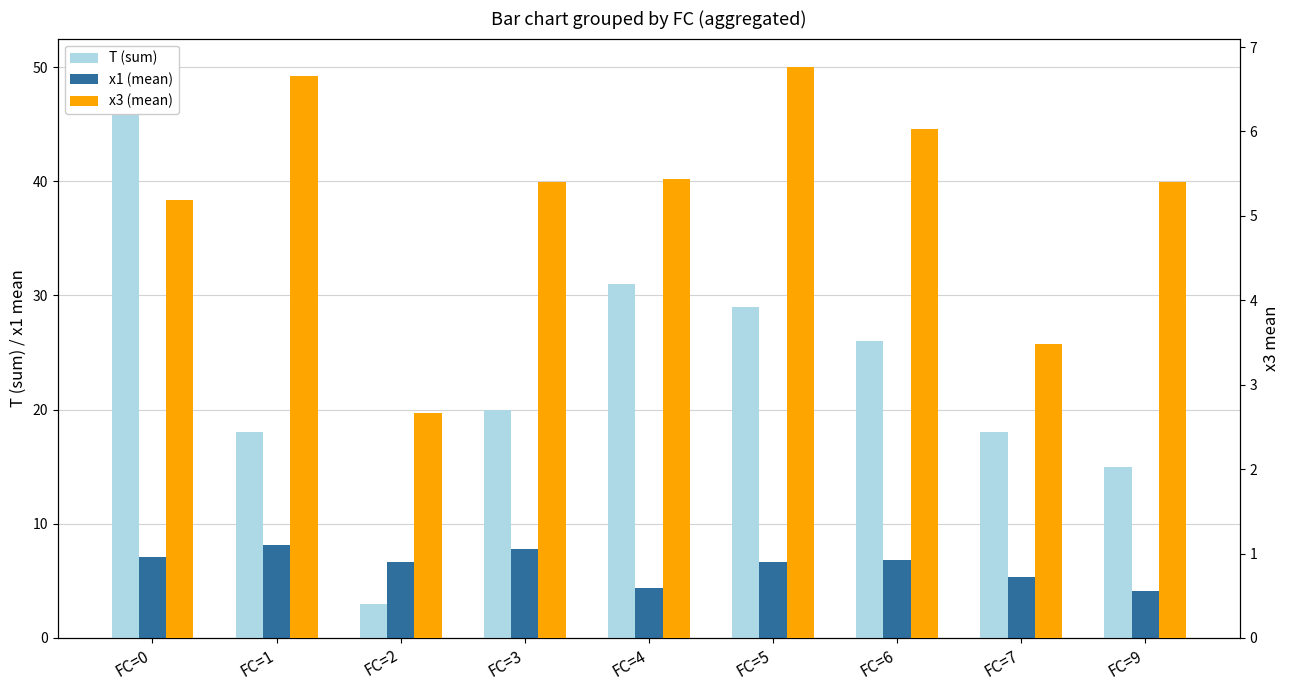

Reading left to right, what are all the values shown in this chart?

T (sum): FC=0=50.0	FC=1=18.0	FC=2=3.0	FC=3=20.0	FC=4=31.0	FC=5=29.0	FC=6=26.0	FC=7=18.0	FC=9=15.0
x1 (mean): FC=0=7.1	FC=1=8.1	FC=2=6.7	FC=3=7.8	FC=4=4.4	FC=5=6.6	FC=6=6.9	FC=7=5.3	FC=9=4.1
x3 (mean): FC=0=5.2	FC=1=6.7	FC=2=2.7	FC=3=5.4	FC=4=5.4	FC=5=6.8	FC=6=6.0	FC=7=3.5	FC=9=5.4